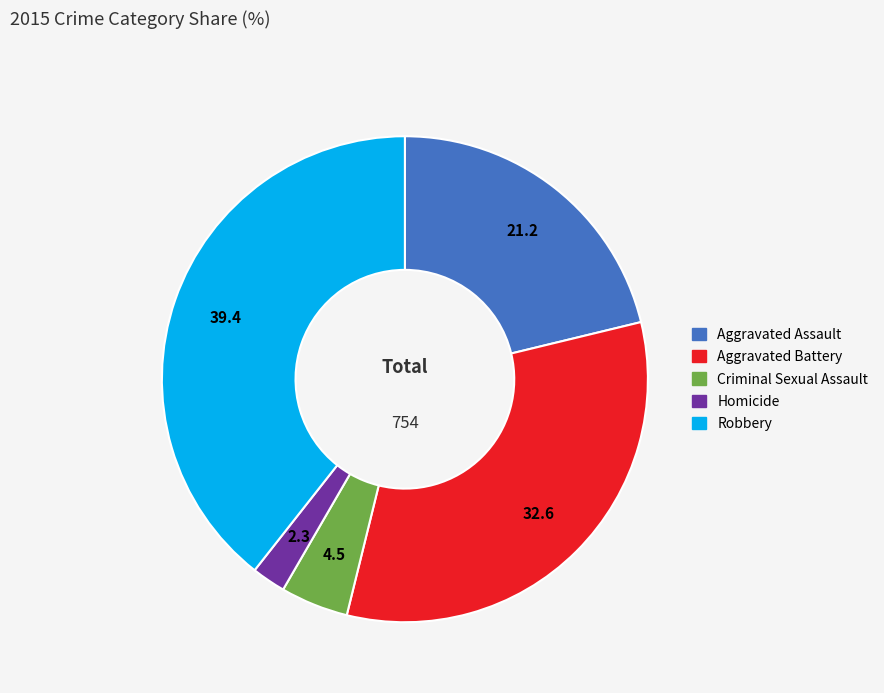

Rank the categories by value from lowest to highest.

Homicide, Criminal Sexual Assault, Aggravated Assault, Aggravated Battery, Robbery